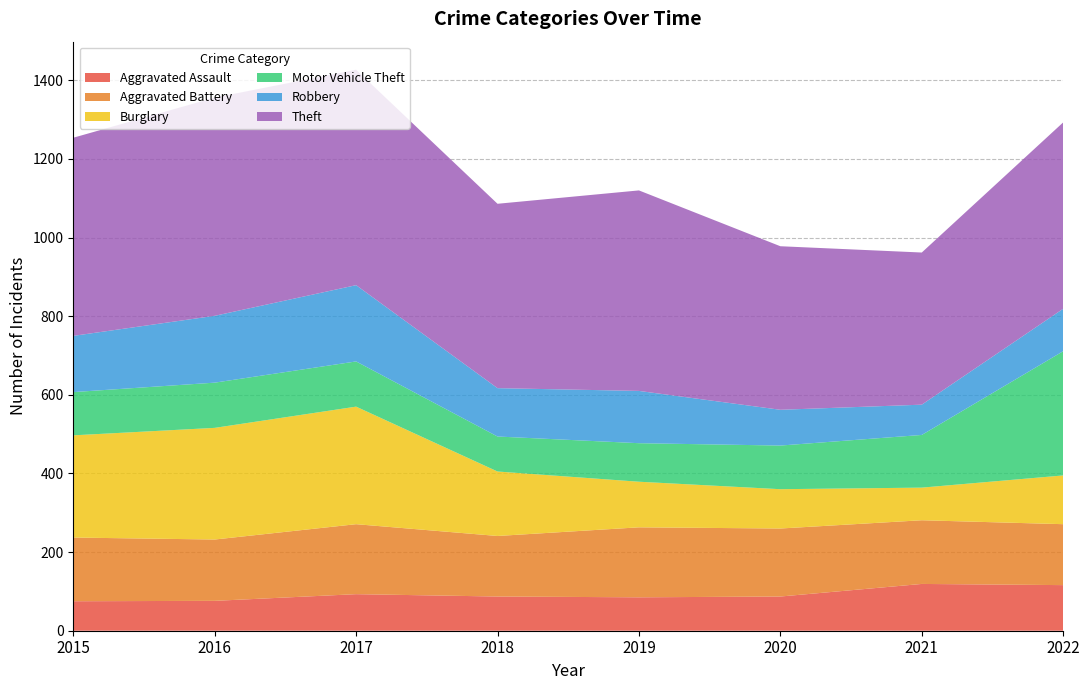

Reading right to left, extract all data points from this chart.

Aggravated Assault: 116	119	87	85	87	93	76	75
Aggravated Battery: 155	162	173	178	154	178	156	162
Burglary: 124	83	100	116	164	299	284	260
Motor Vehicle Theft: 316	134	111	98	89	115	115	110
Robbery: 108	77	91	133	123	194	170	143
Theft: 474	387	416	510	469	548	555	504